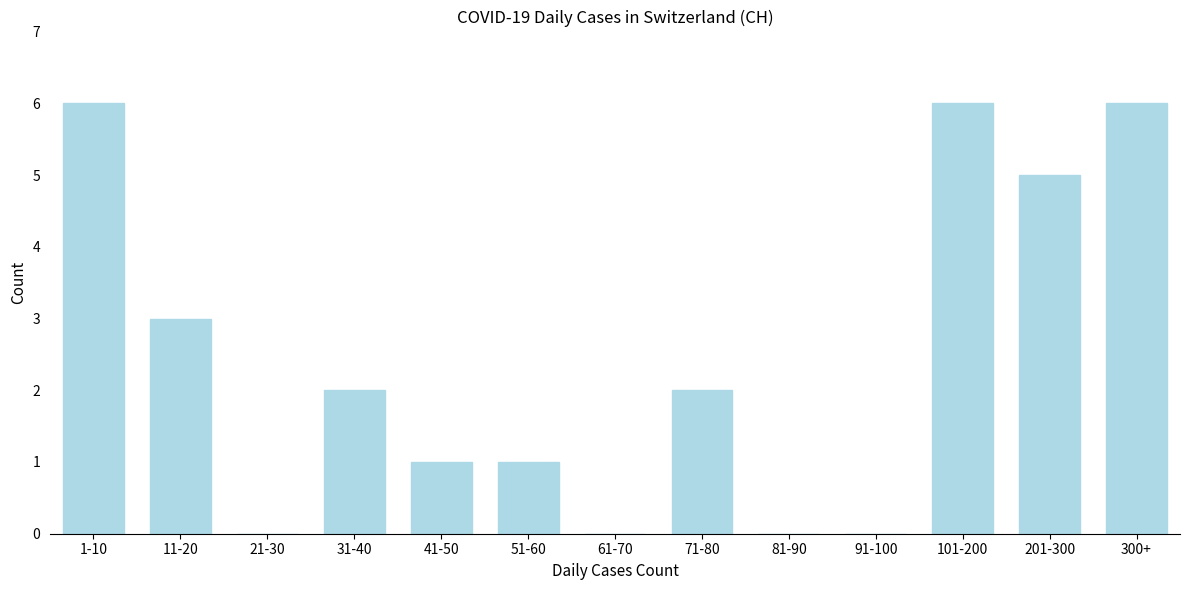

Reading right to left, transcribe all the data shown in this chart.

300+=6	201-300=5	101-200=6	91-100=0	81-90=0	71-80=2	61-70=0	51-60=1	41-50=1	31-40=2	21-30=0	11-20=3	1-10=6